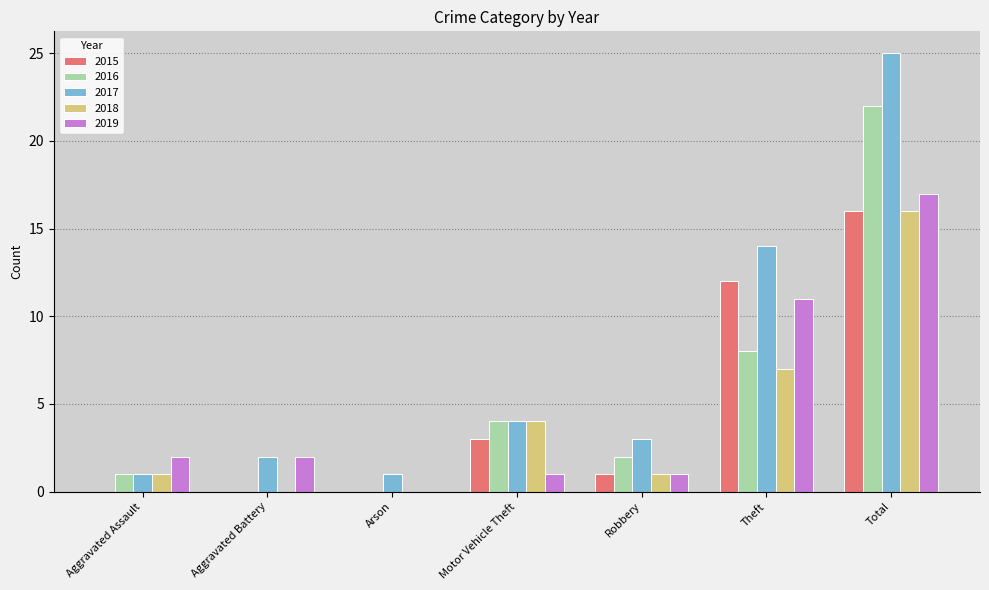

What are all the series names shown in the legend?

2015, 2016, 2017, 2018, 2019